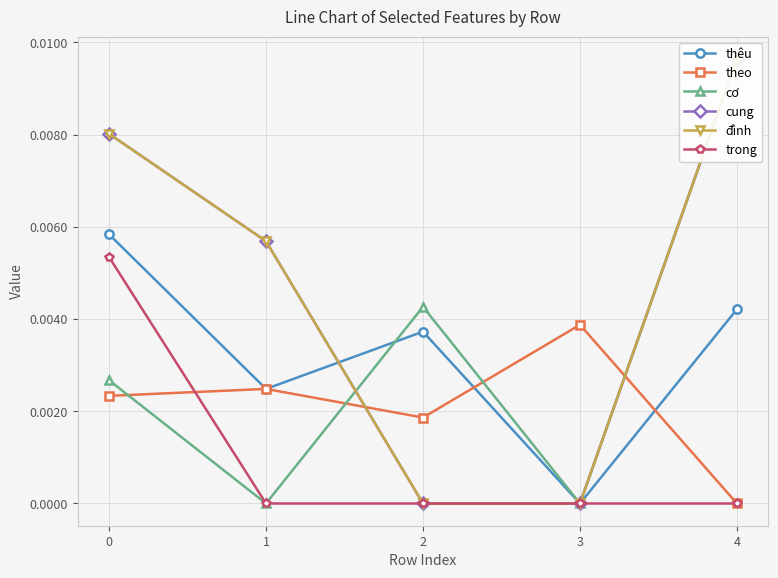

The value of theo at 0 is 0.0. True or false?

False